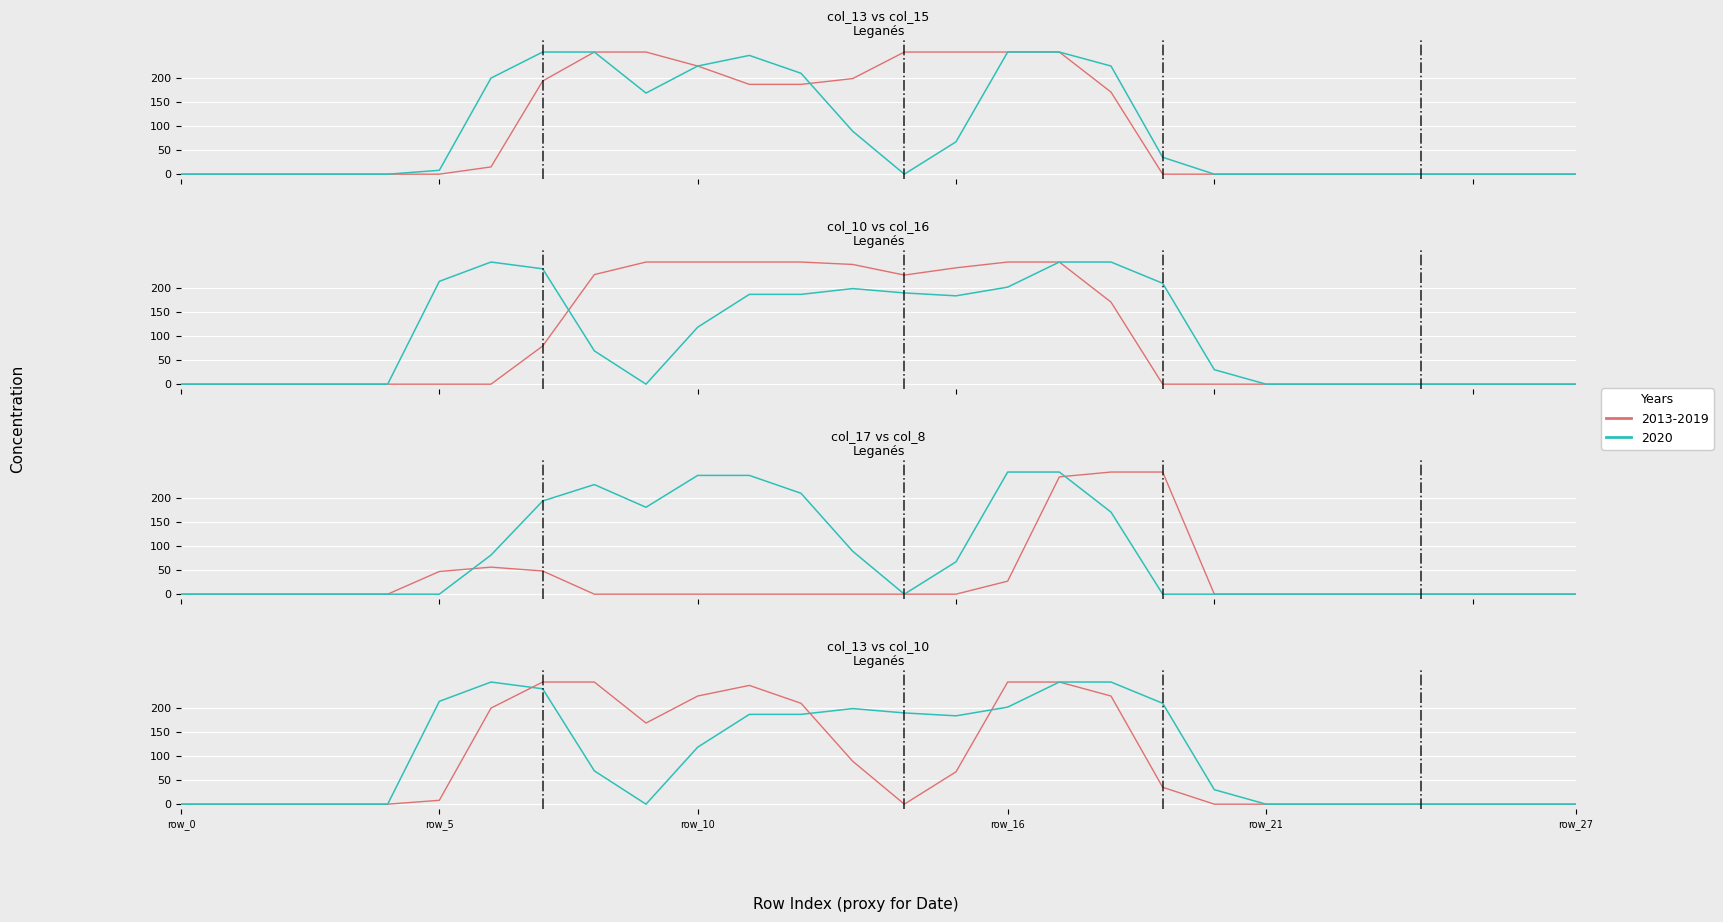

List the labels in order of col_15 value, largest first.

row_8, row_9, row_14, row_15, row_16, row_17, row_10, row_13, row_7, row_11, row_12, row_18, row_6, row_0, row_1, row_2, row_3, row_4, row_5, row_19, row_20, row_21, row_22, row_23, row_24, row_25, row_26, row_27